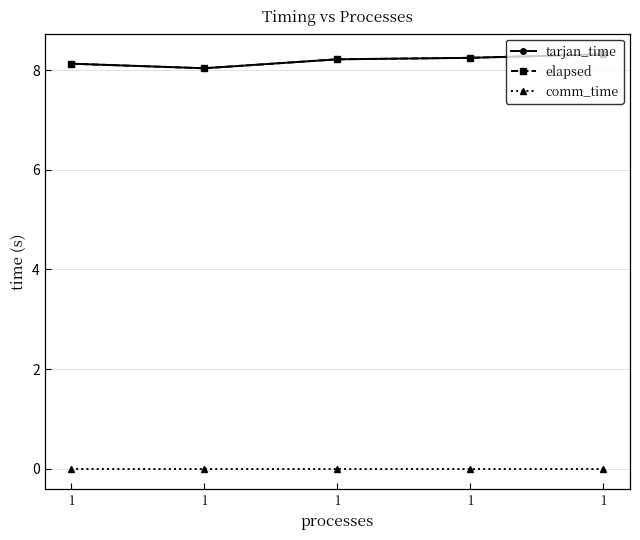

What is the maximum value shown in the chart?

8.3